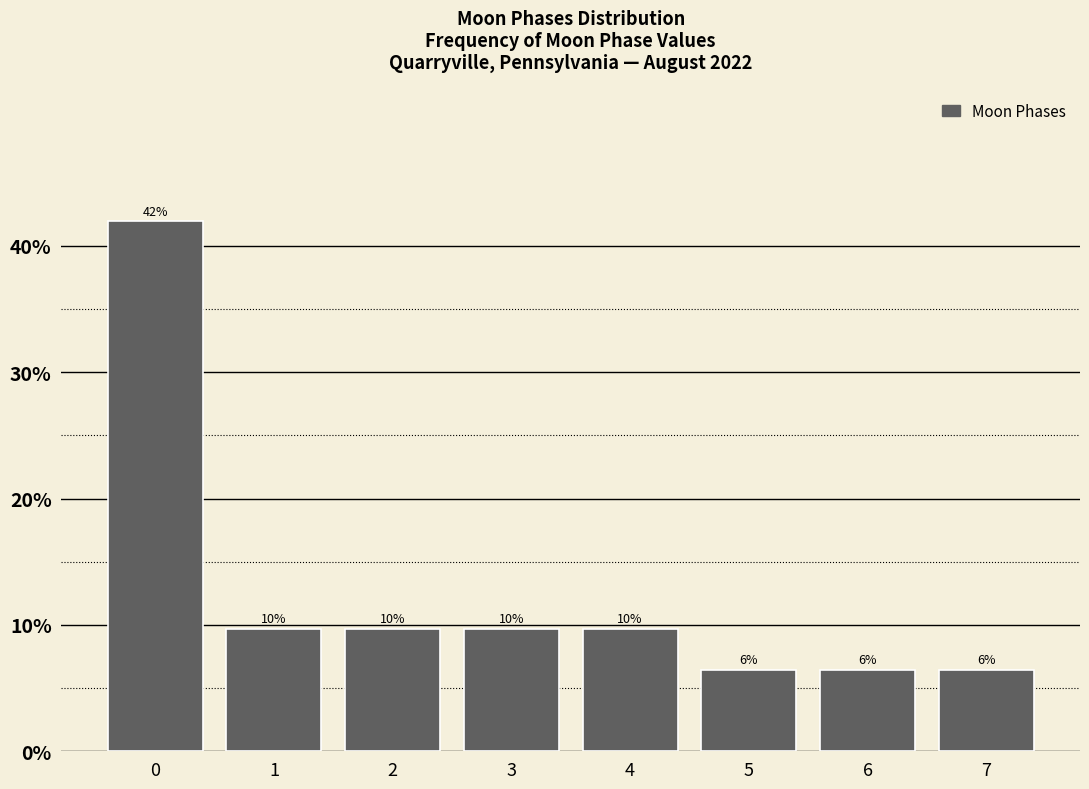

Does the chart contain any negative values?

No